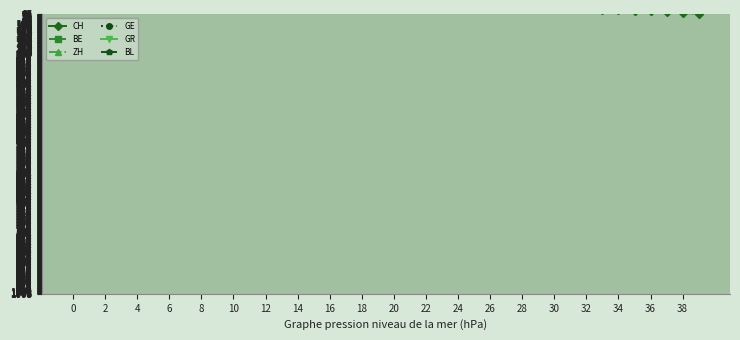

The value of BL at 8 is 10.4. True or false?

False